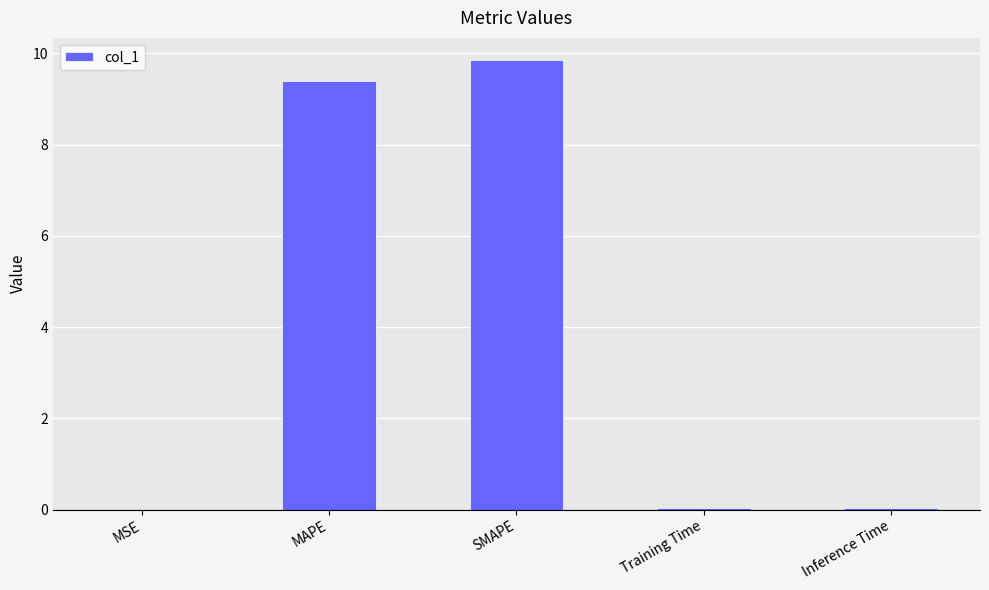

What is the sum of the values at MAPE and MSE?

9.4